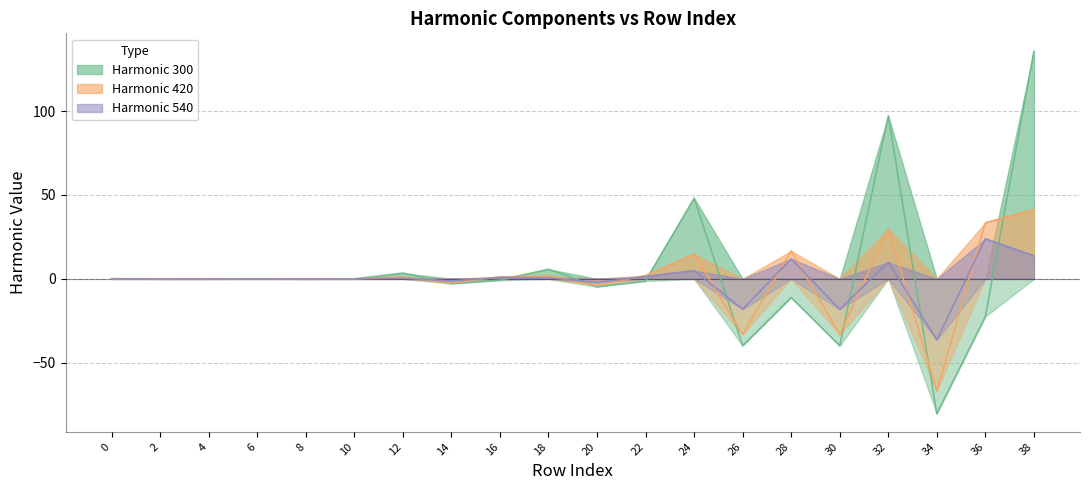

The value of harmonico_540 at 12 is 0.1. True or false?

False